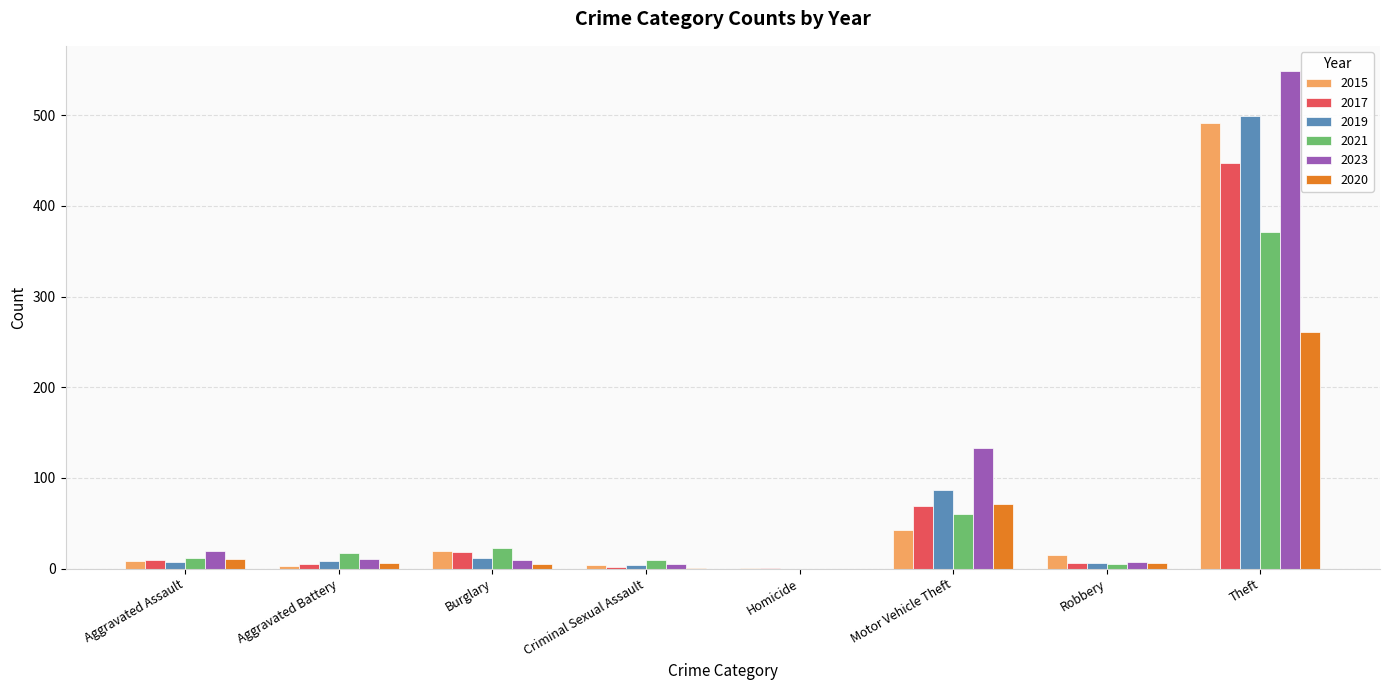

Are the bars horizontal?

No